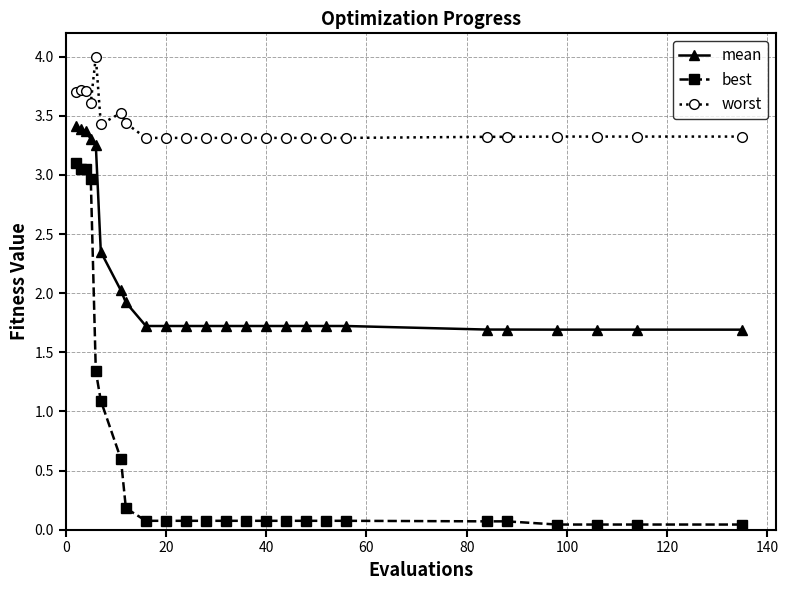

Rank the series by their maximum value, from highest to lowest.

worst, mean, best